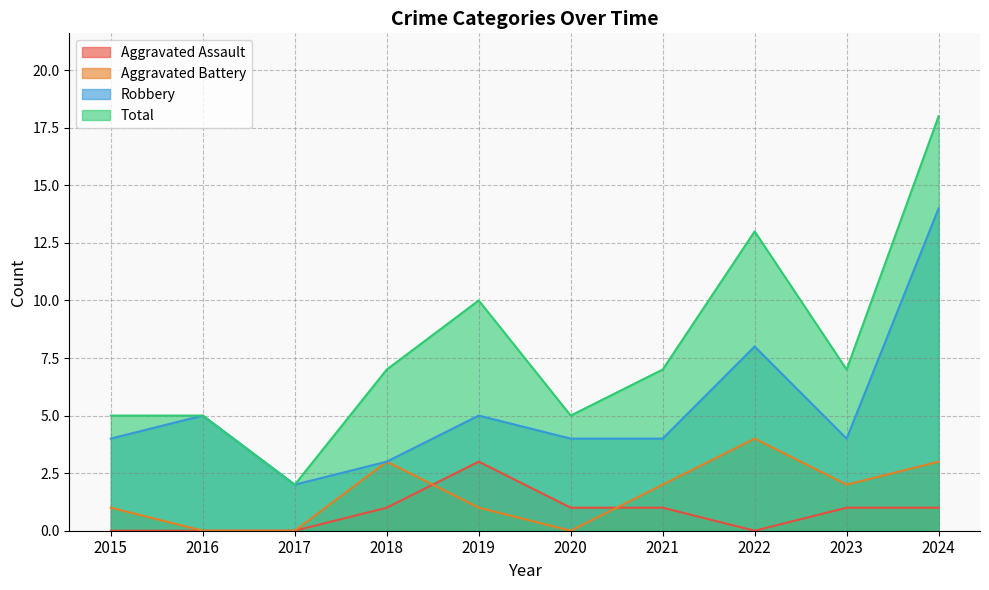

What is the total value across all series at 2021?

14